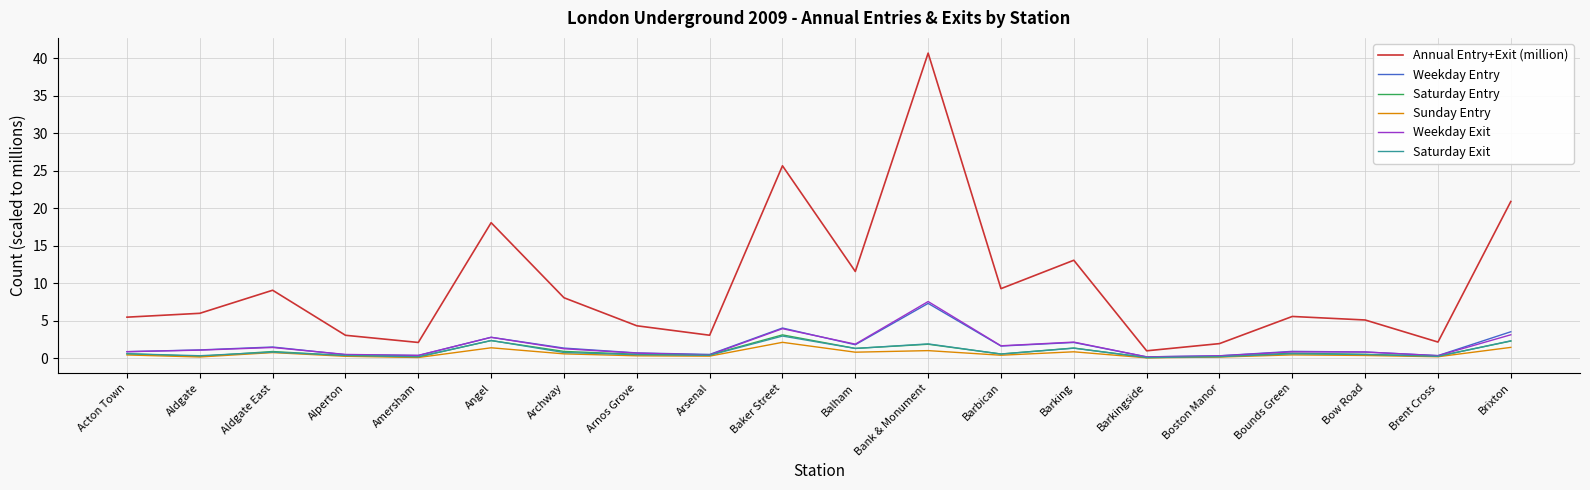

In Saturday Exit, how many points are higher than both neighbors (excluding endpoints)?

6